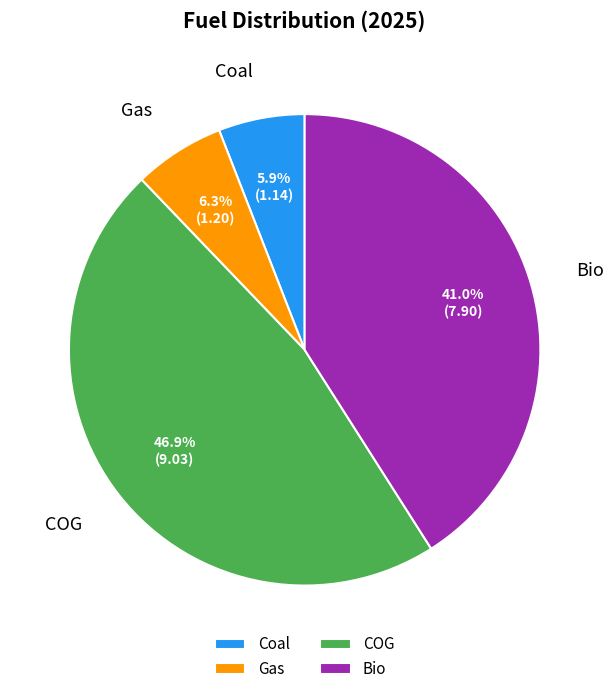

Which category has the biggest portion of the pie?

COG